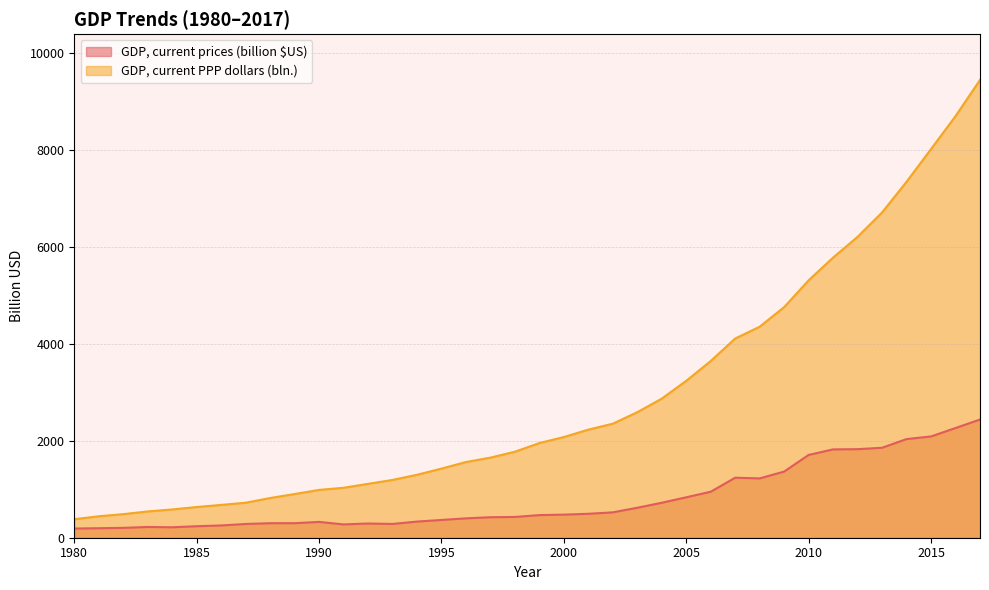

What is the value of the GDP, current PPP dollars (bln.) point at the 18th from the left?

1653.1